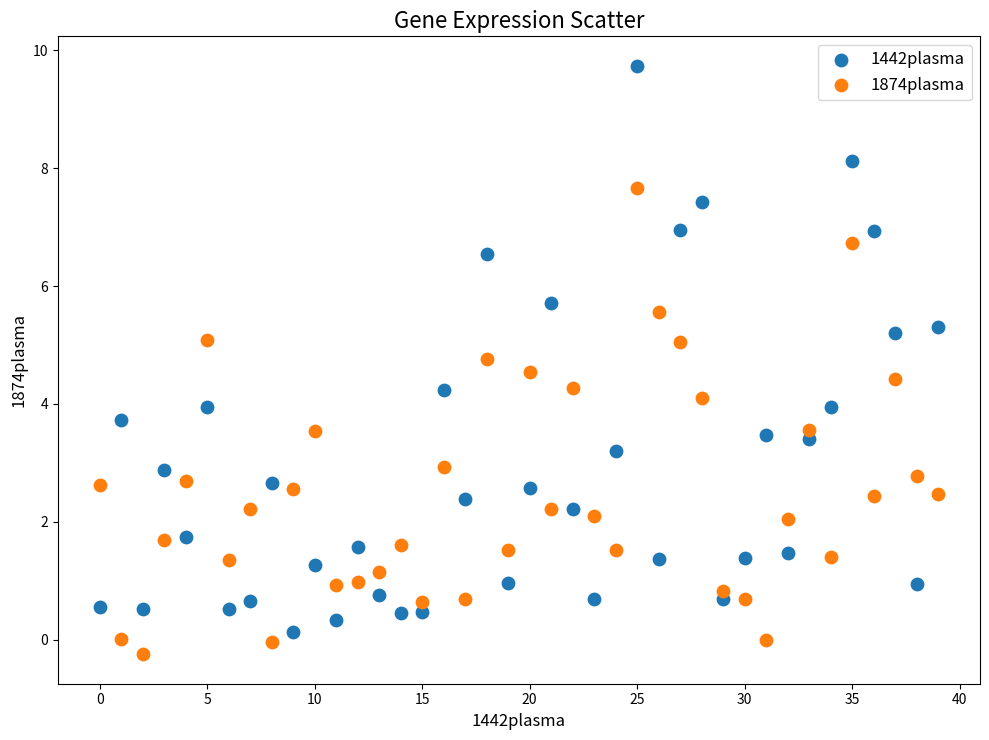

Which series contains the highest Y value?

1442plasma